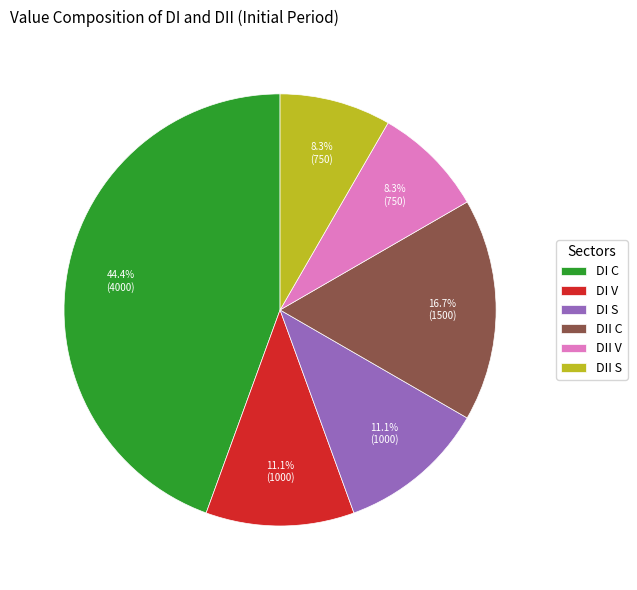

How many slices are in this pie chart?

6